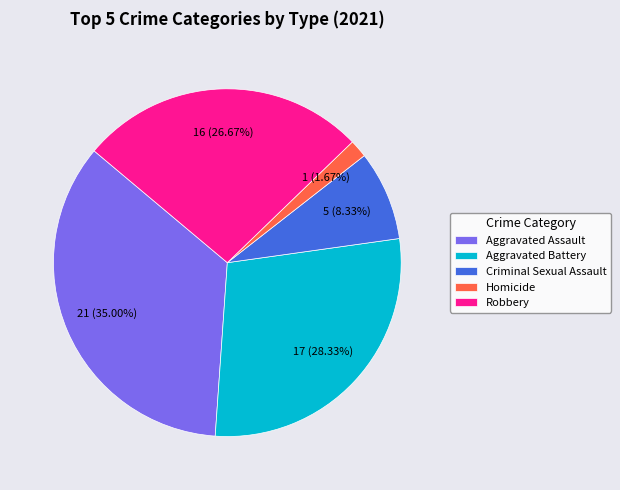

To the nearest percent, what percentage of the pie is Homicide?

2%